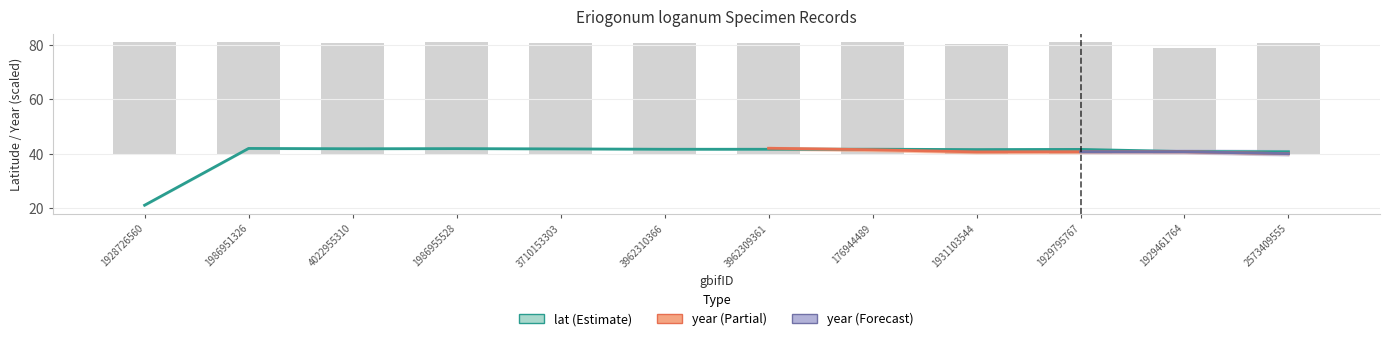

The value at 1929795767 is 41.7. True or false?

True